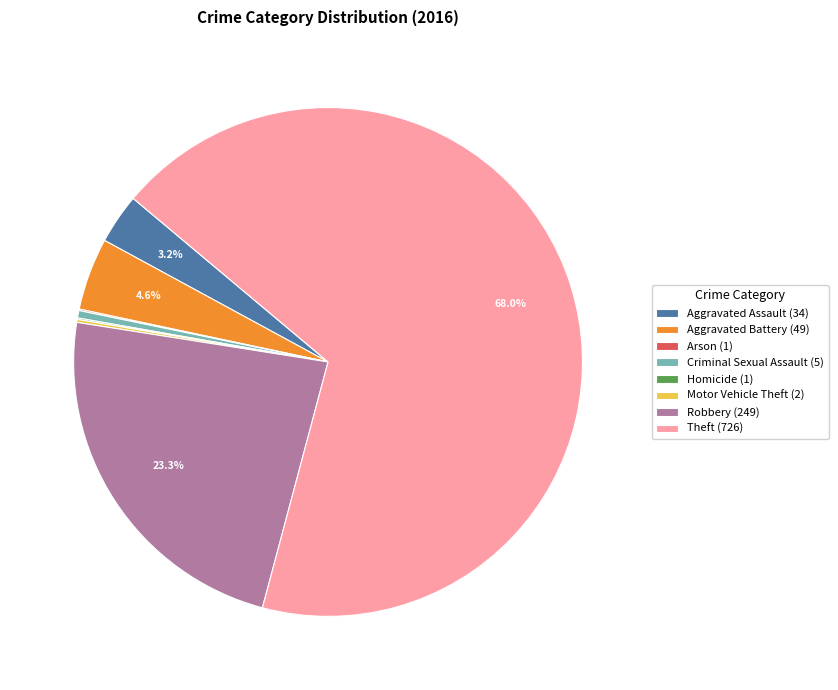

What portion of the pie excludes Aggravated Assault (34)?

96.8%